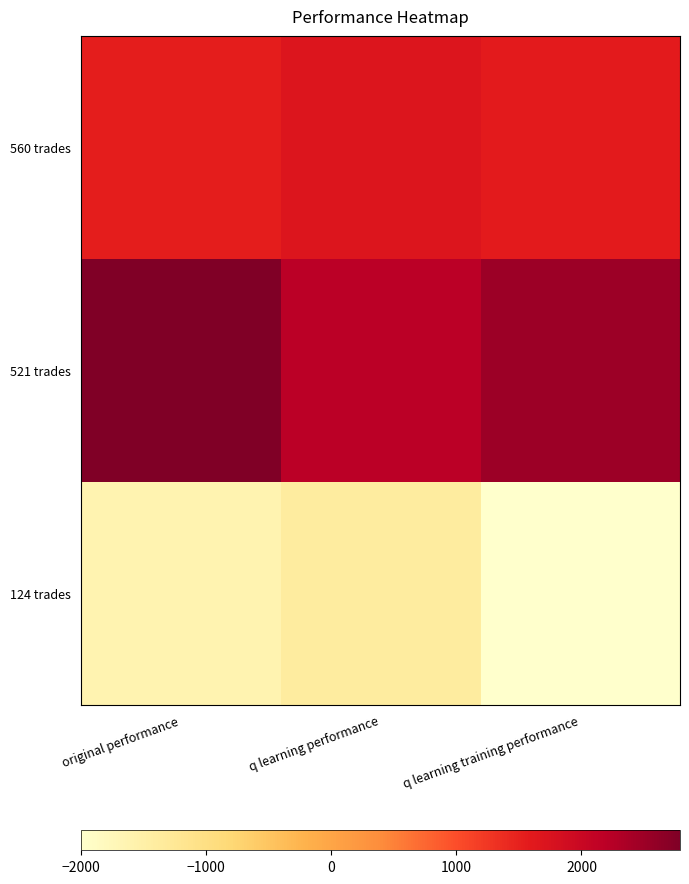

Reading right to left, list all the values displayed in this chart.

560 trades: q learning training performance=1574.8	q learning performance=1686.6	original performance=1549.0
521 trades: q learning training performance=2503.9	q learning performance=2193.9	original performance=2787.0
124 trades: q learning training performance=-2000.0	q learning performance=-1384.1	original performance=-1623.1